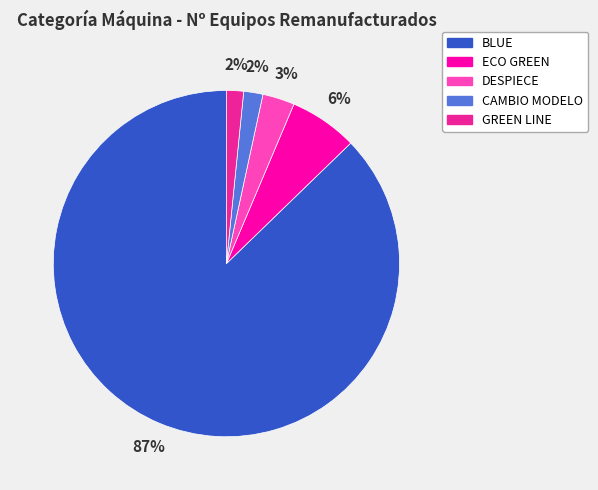

To the nearest percent, what percentage of the pie is BLUE?

87%